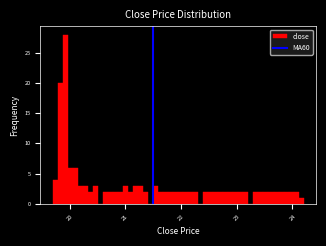

Around what value on the x-axis is the tallest bar? Give the approximate position of its centre, as read against the axis.

19.9